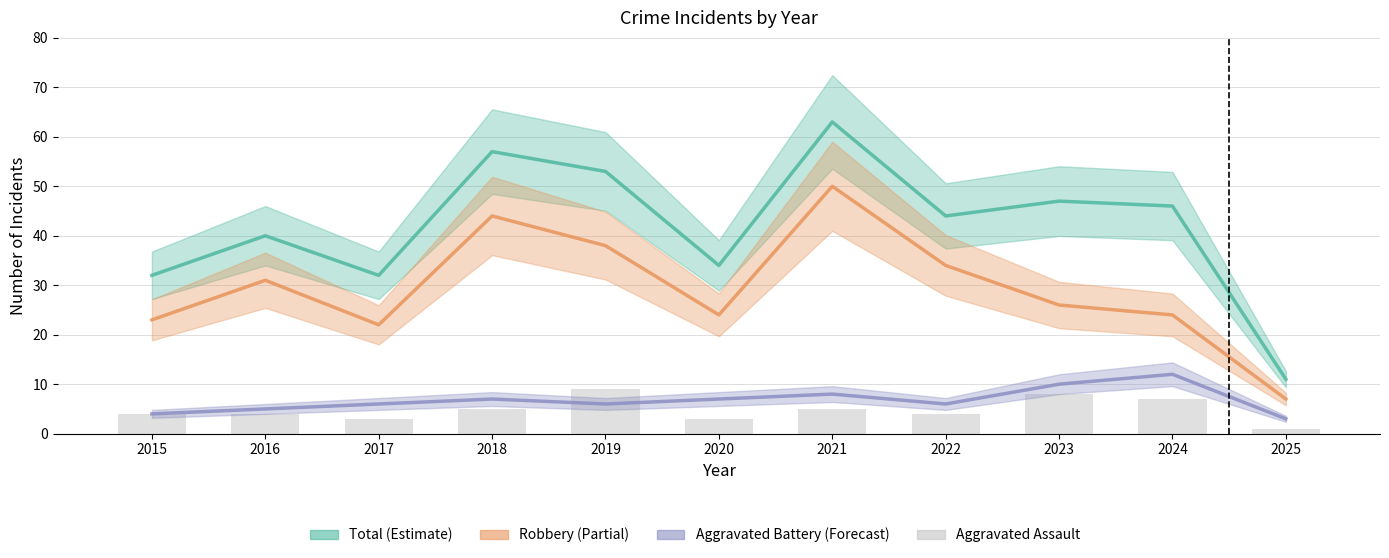

How many distinct data groups are displayed?

4